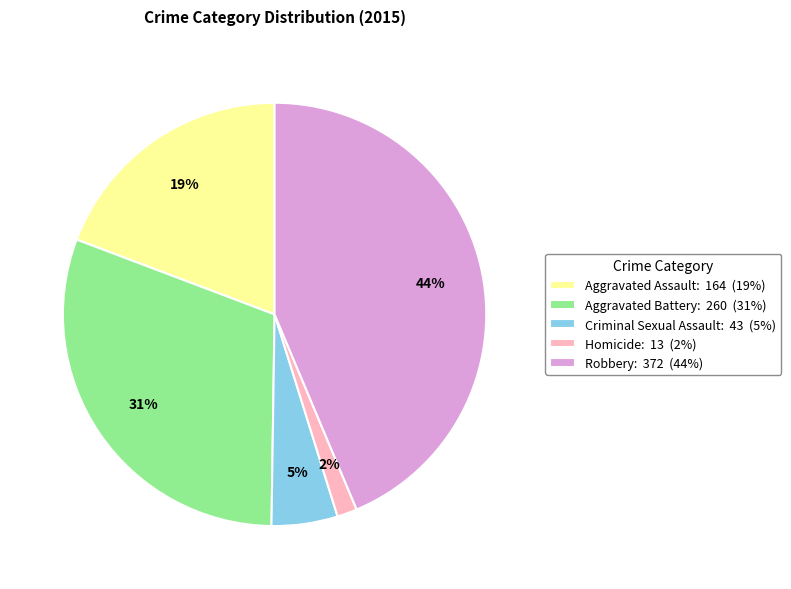

To the nearest percent, what is the difference between the Robbery and Aggravated Battery slice percentages?

13%